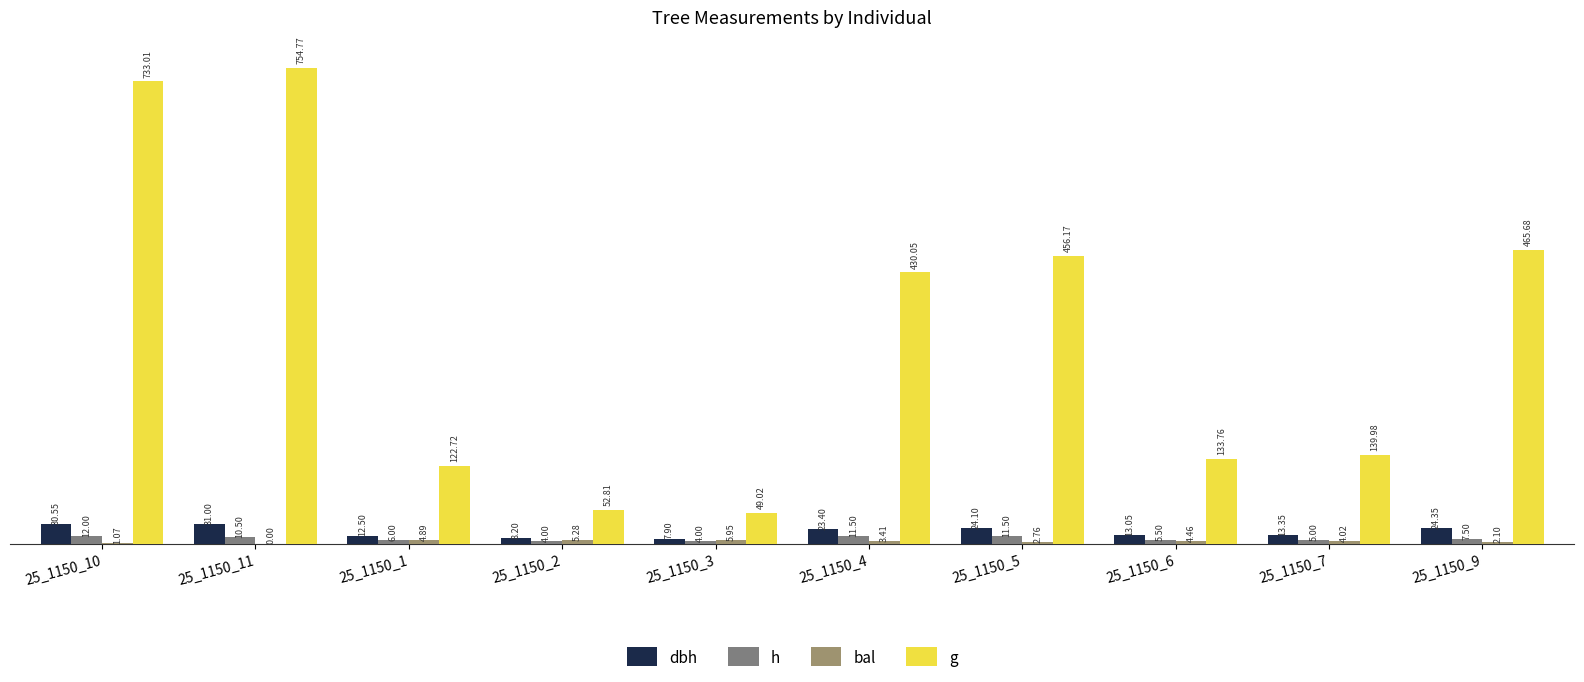

What is the total value across all series at 25_1150_11?

796.3